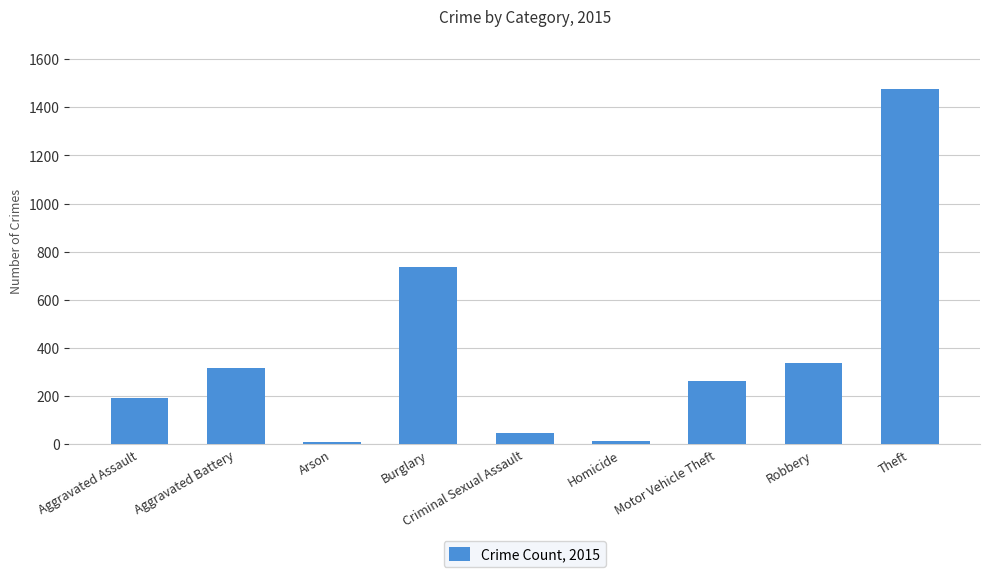

At which label does the data first exceed 263?

Aggravated Battery